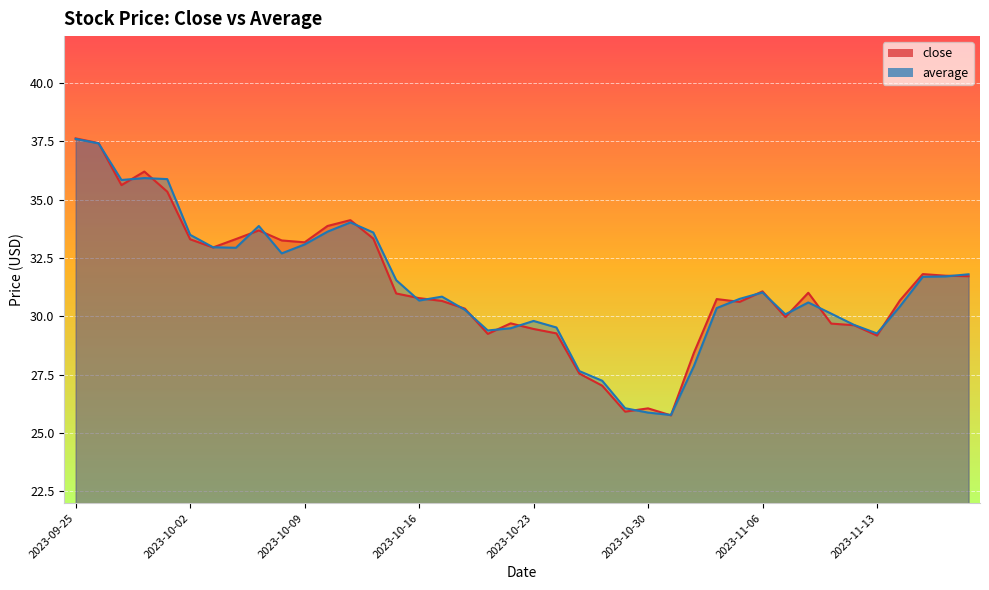

Which series has the largest total across all categories?

average